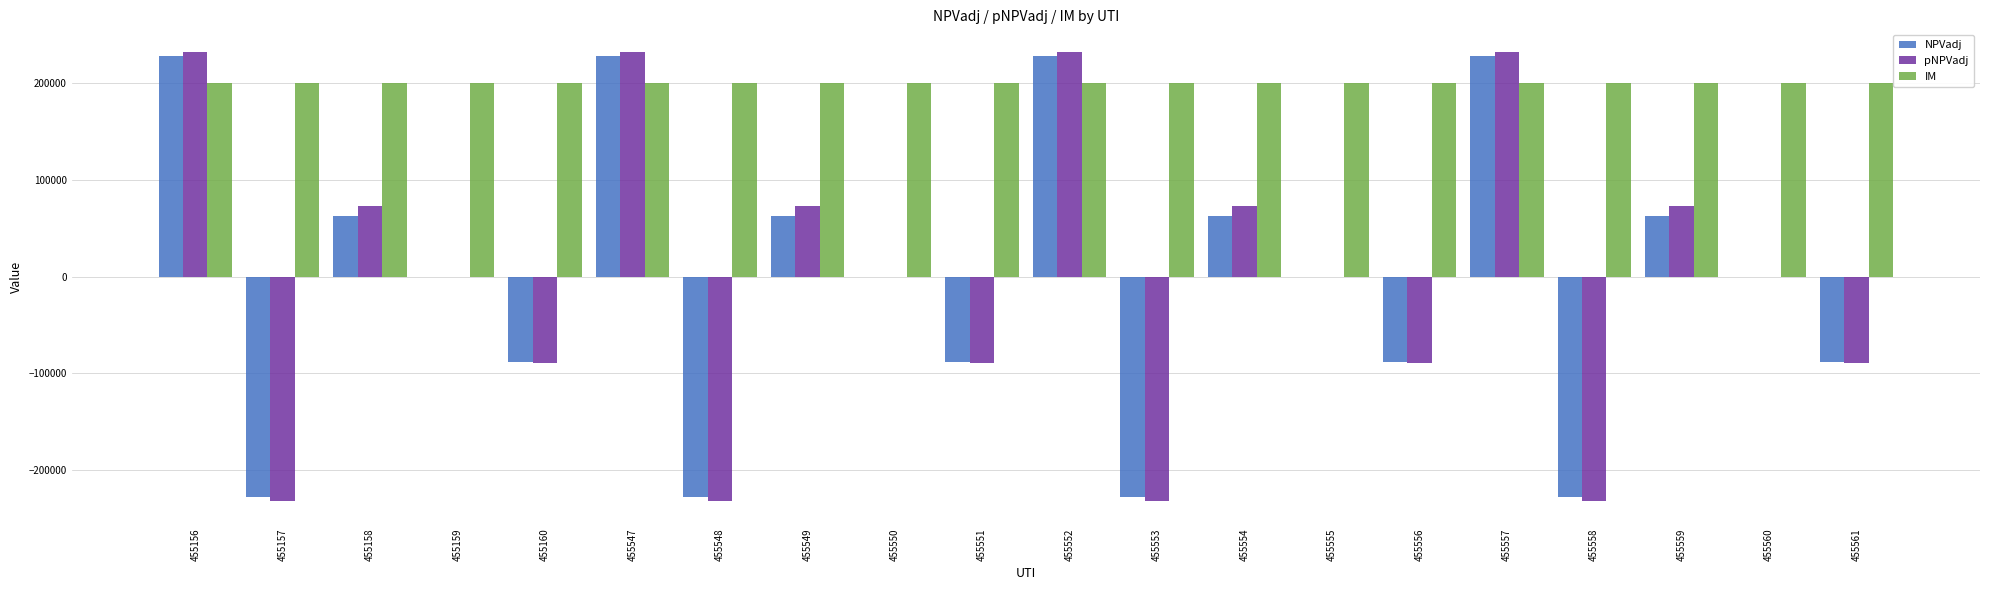

Reading left to right, transcribe all the data shown in this chart.

NPVadj: 228013.2	-228013.2	62866.0	-542.0	-88565.0	228013.2	-228013.2	62866.0	-542.0	-88565.0	228013.2	-228013.2	62866.0	-542.0	-88565.0	228013.2	-228013.2	62866.0	-542.0	-88565.0
pNPVadj: 232065.8	-232065.8	73213.6	-557.0	-88791.1	232065.8	-232065.8	73213.6	-557.0	-88791.1	232065.8	-232065.8	73213.6	-557.0	-88791.1	232065.8	-232065.8	73213.6	-557.0	-88791.1
IM: 200000.0	200000.0	200000.0	200000.0	200000.0	200000.0	200000.0	200000.0	200000.0	200000.0	200000.0	200000.0	200000.0	200000.0	200000.0	200000.0	200000.0	200000.0	200000.0	200000.0